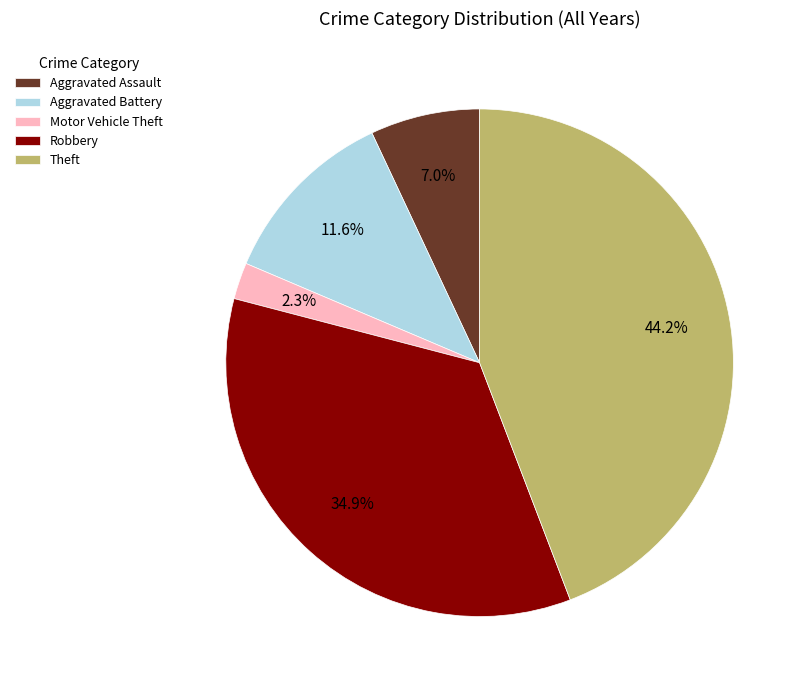

To the nearest percent, what portion does Aggravated Assault represent?

7%